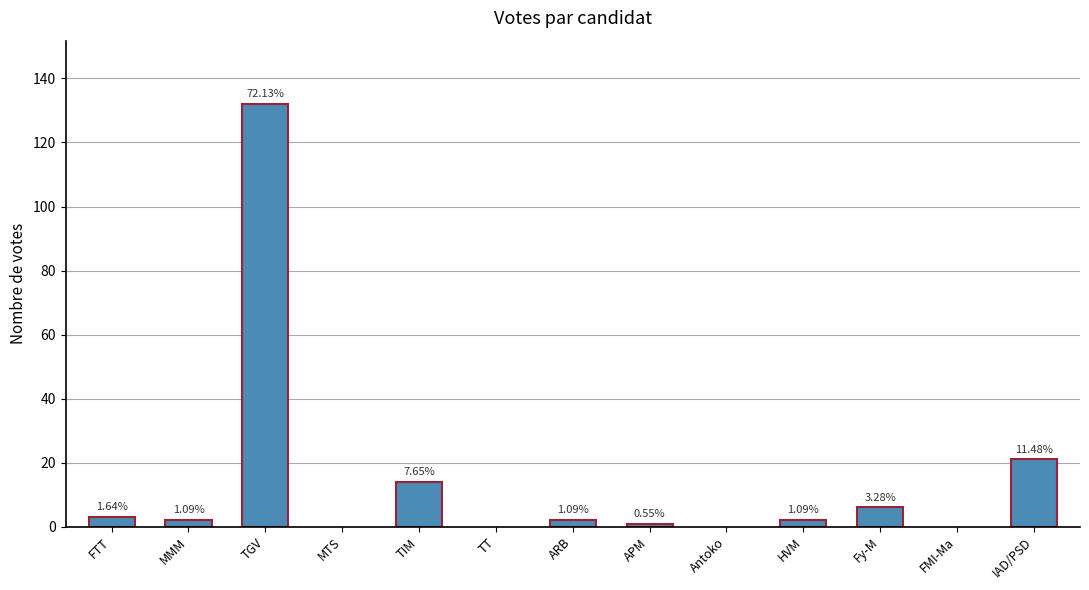

Reading left to right, extract all data points from this chart.

3	2	132	0	14	0	2	1	0	2	6	0	21